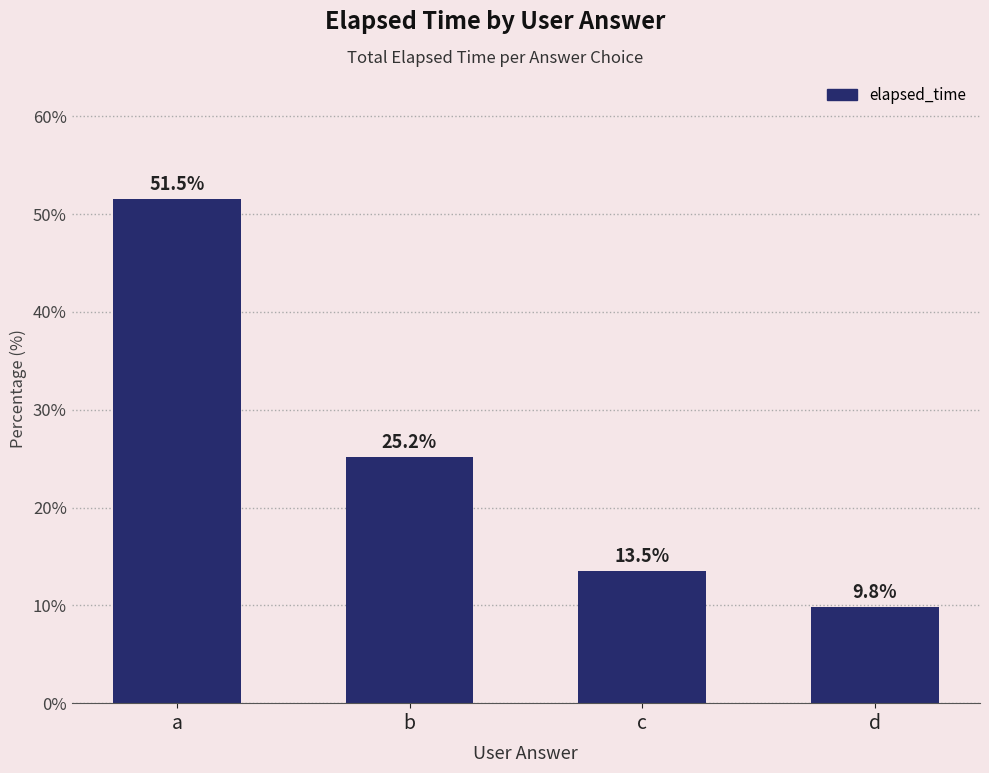

How many data points are less than 25?

2